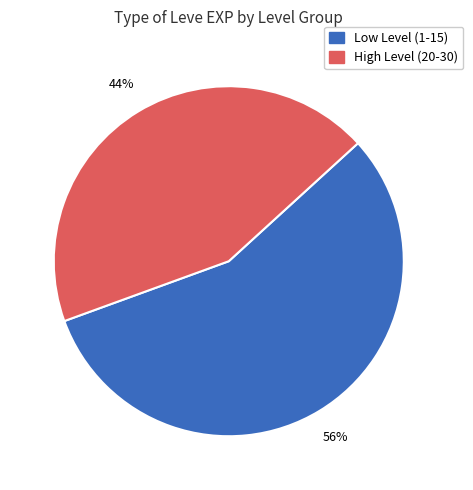

Is there a majority slice in this chart?

Yes